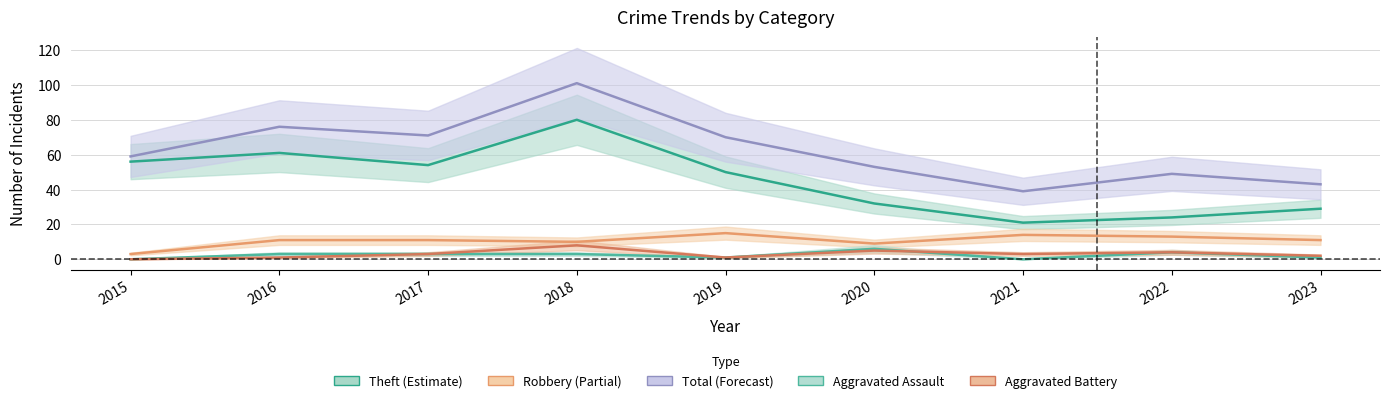

The Theft series shows 56 at 2015. True or false?

True